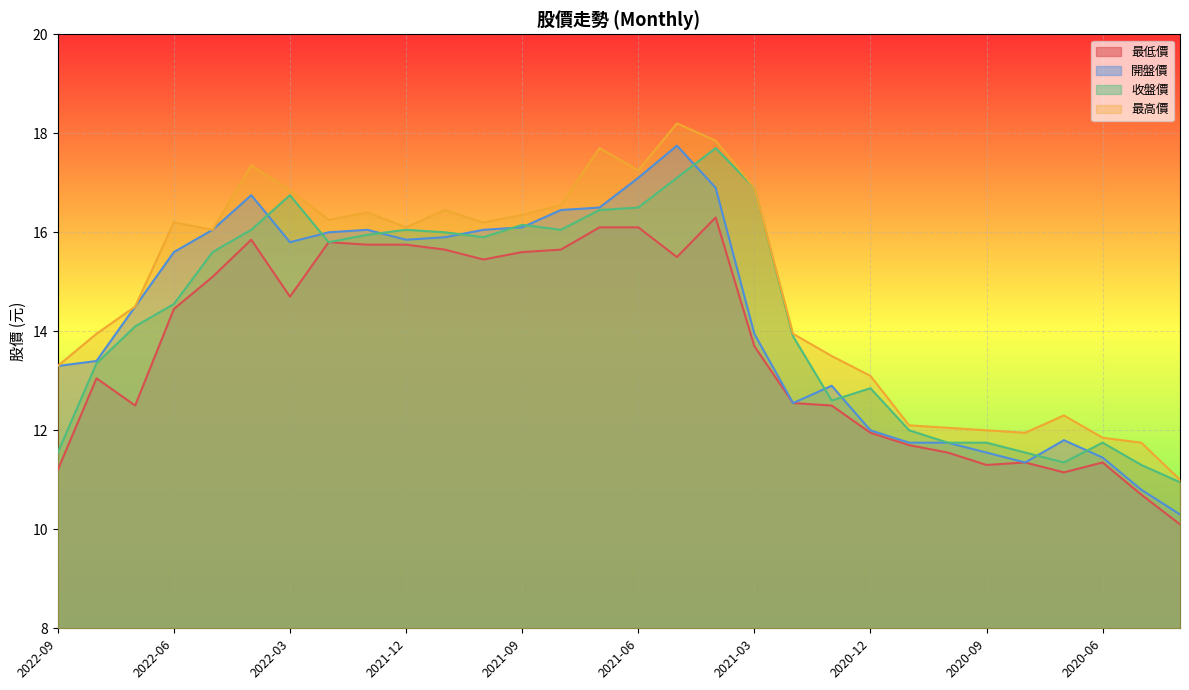

Read the 收盤價 value at 2021-02.

13.9